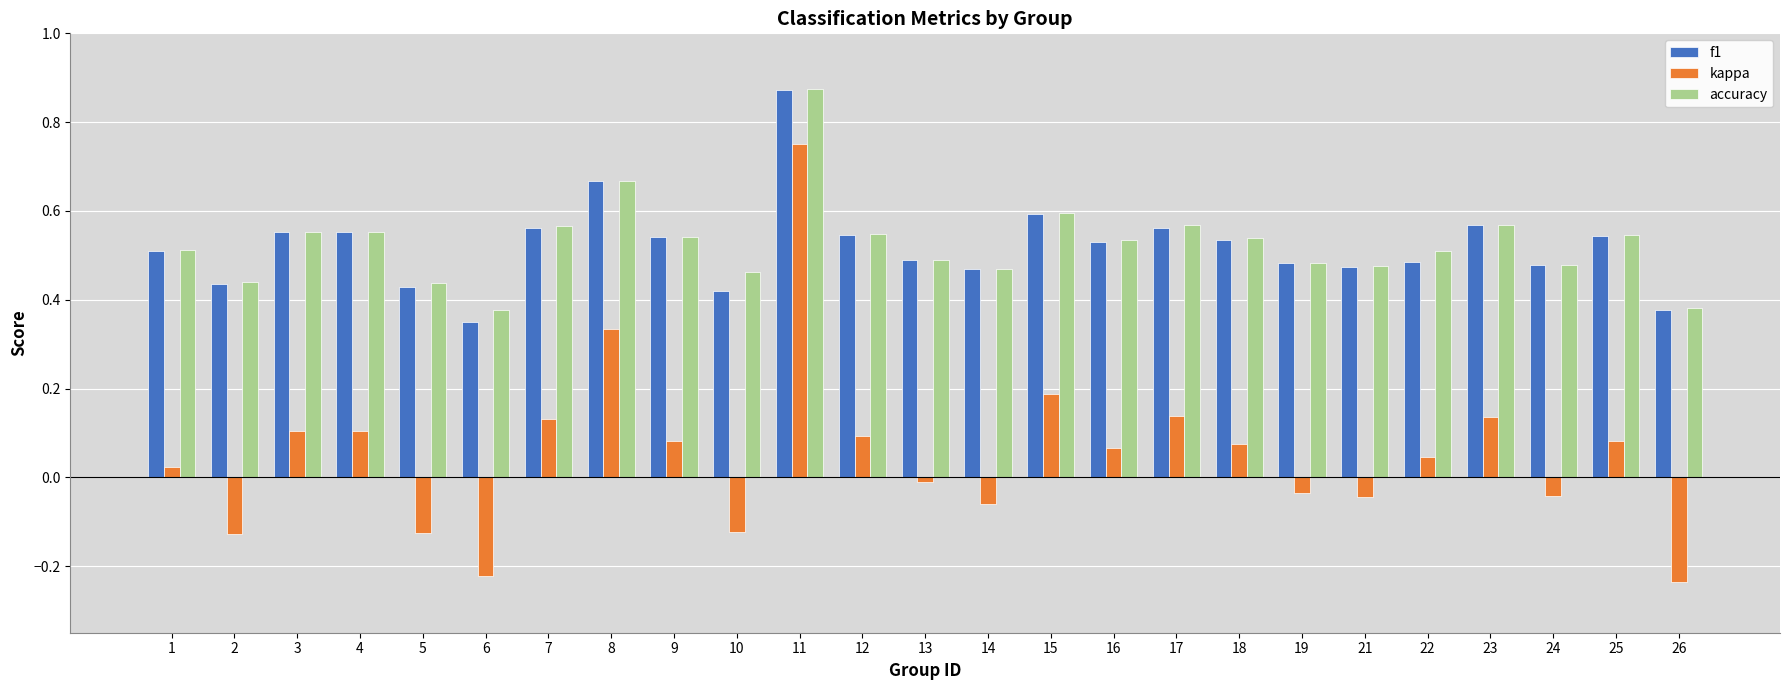

Which series has the widest spread of values?

kappa